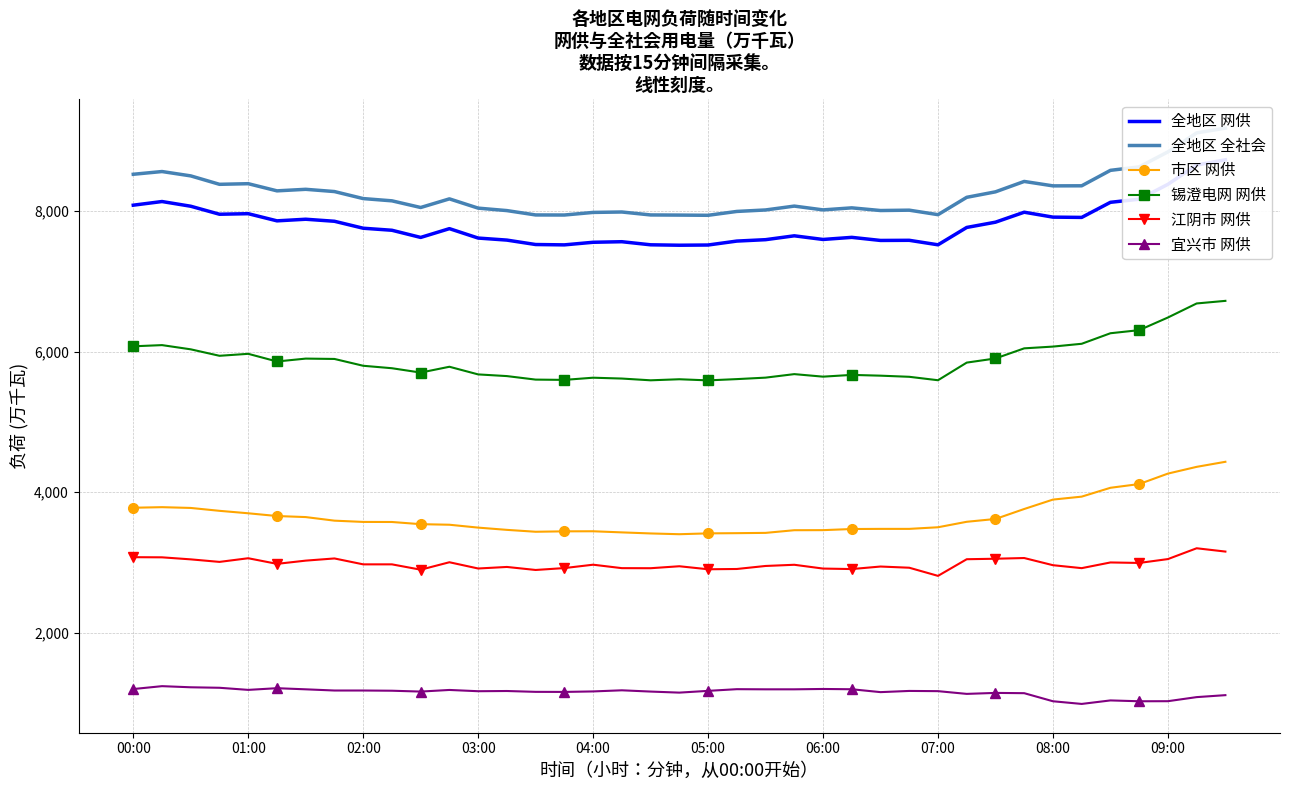

What is the maximum value for 市区 网供?

4432